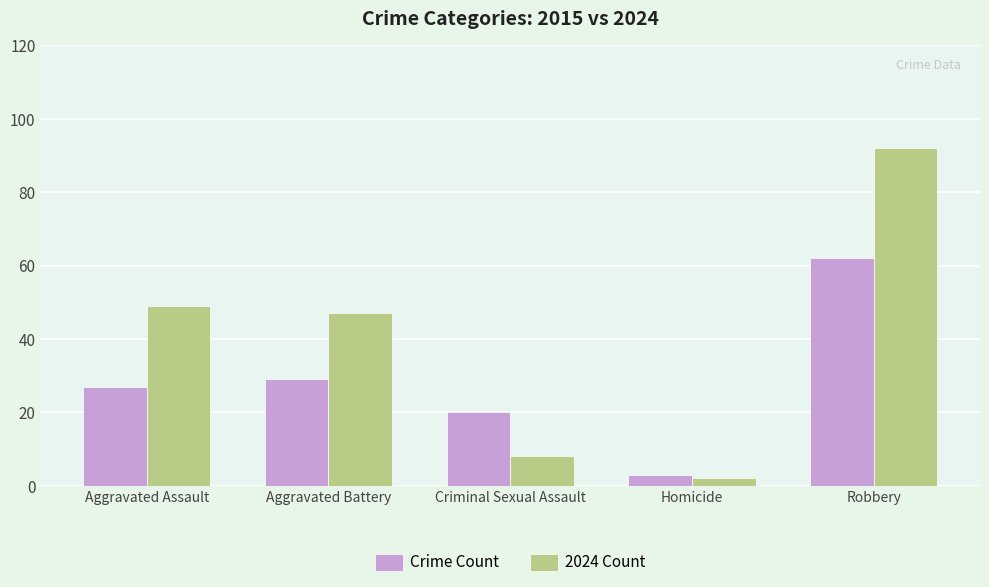

Between Aggravated Battery and Robbery, which series saw the biggest shift?

2024 Count